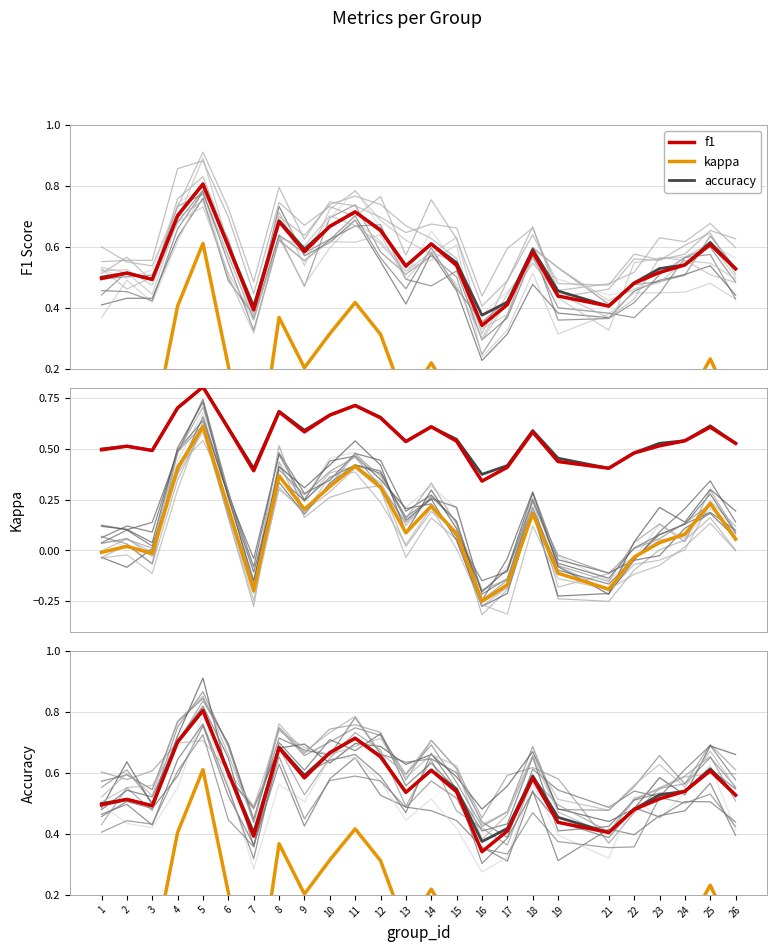

What is the minimum value shown in the chart?

-0.2